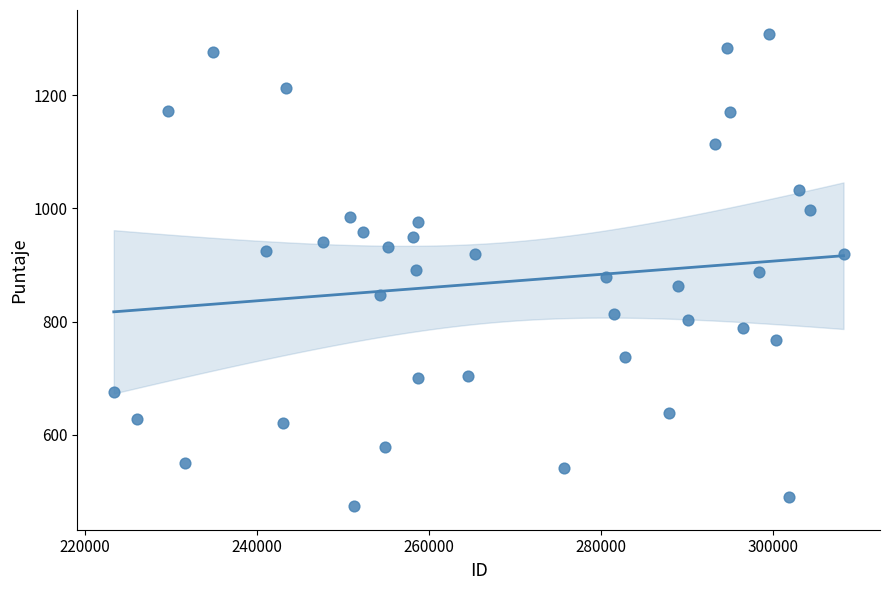

What is the range of X values (max minus min)?

84875.0